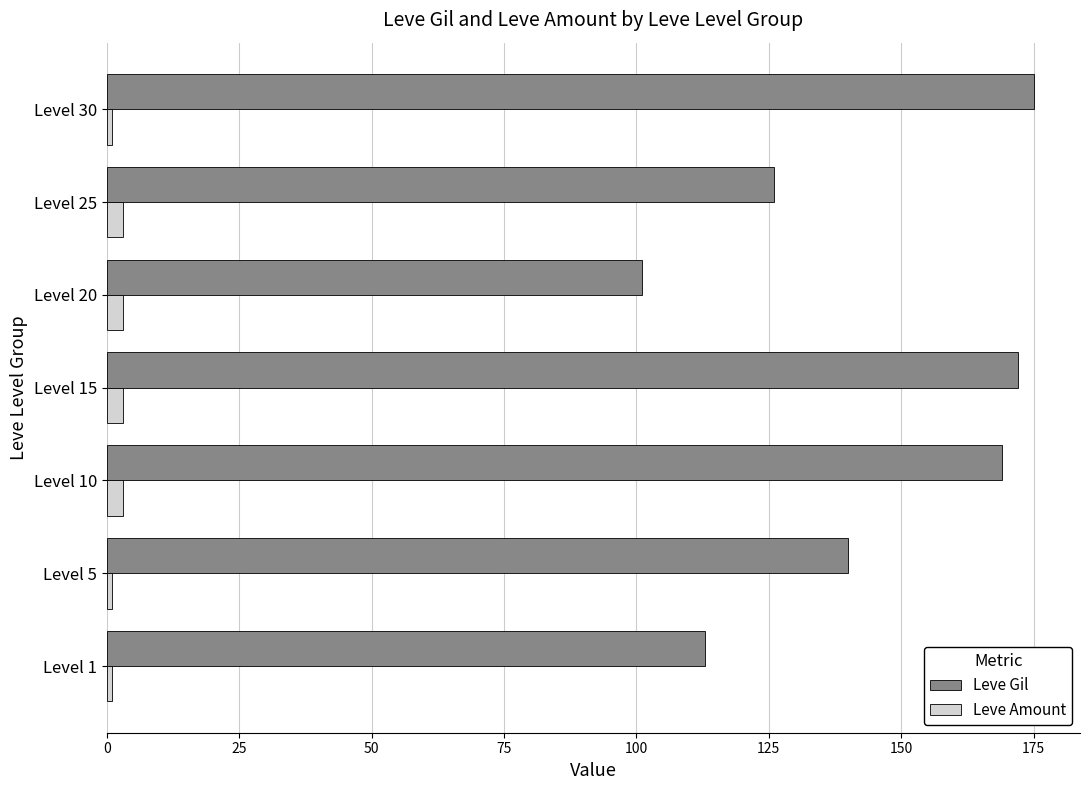

What are all the series names shown in the legend?

Leve Gil, Leve Amount